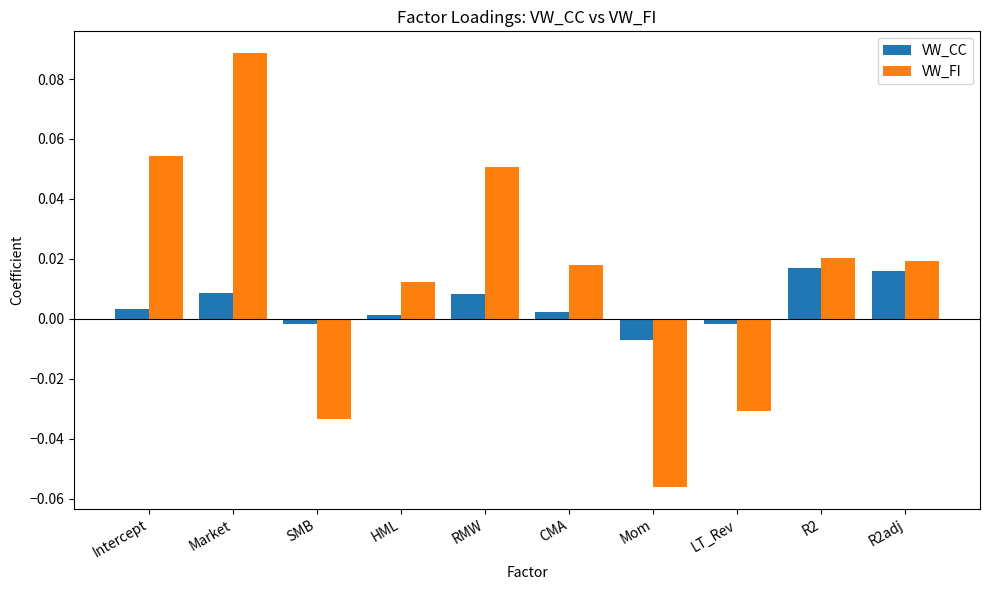

At which label does VW_FI first exceed 0?

Intercept